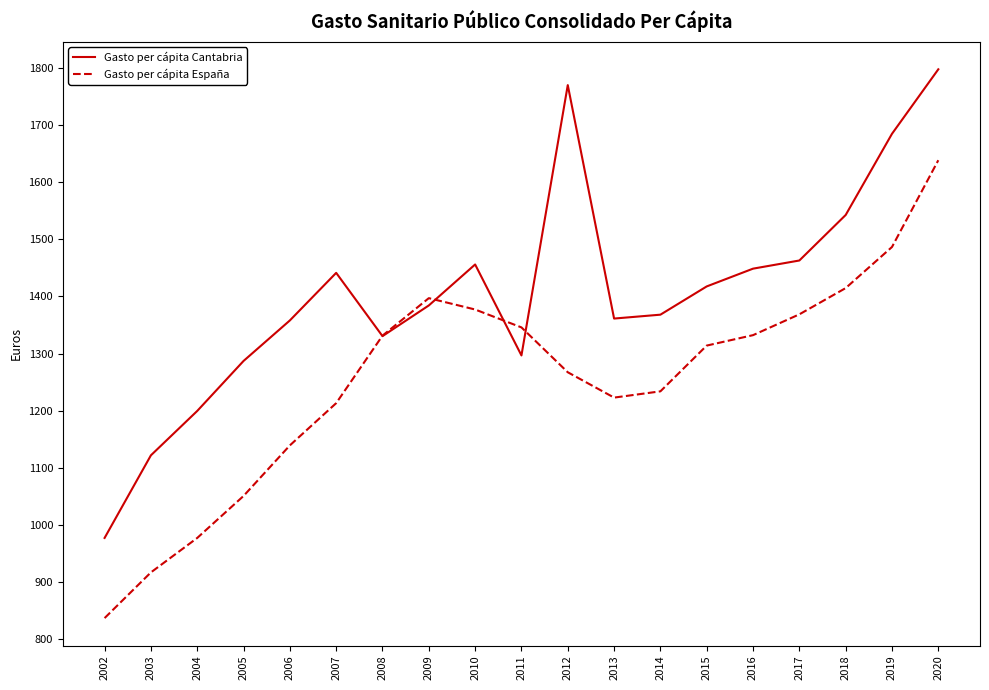

The value of Gasto per cápita Cantabria at 2008 is 1330.5. True or false?

True